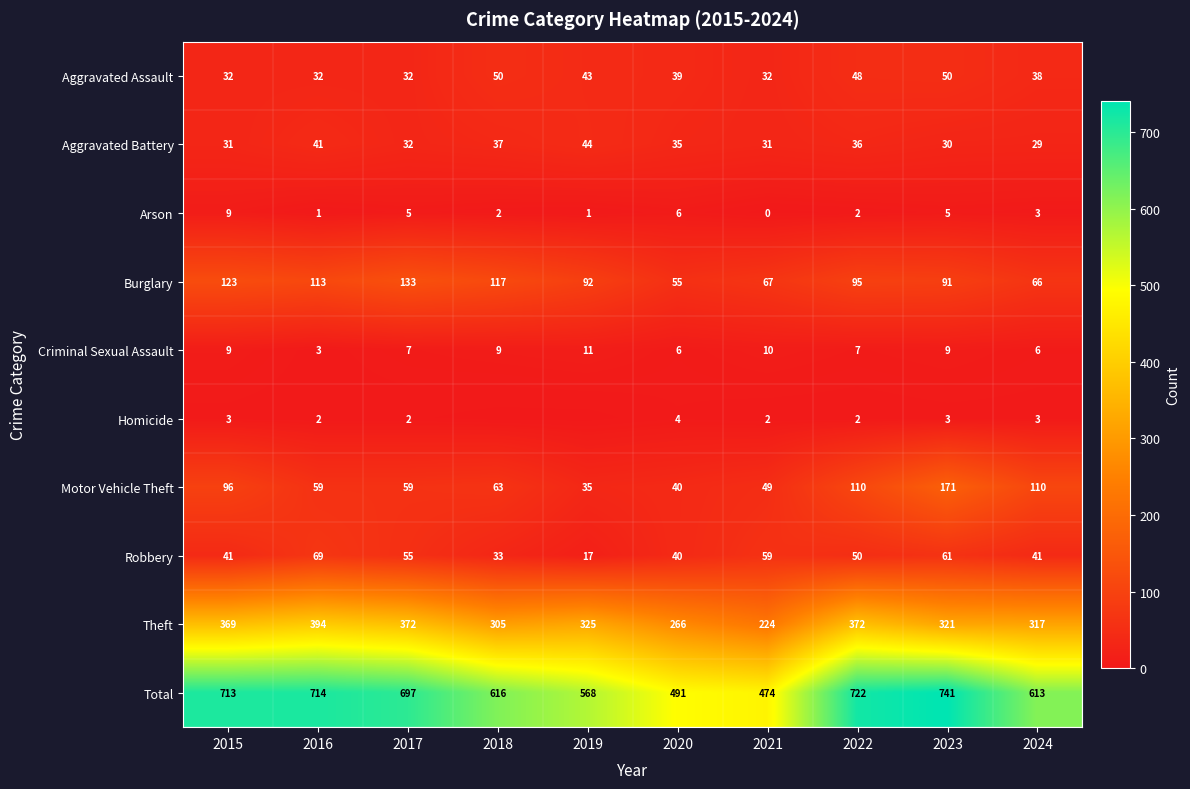

True or false: Theft has a value of 369 at 2015.

True